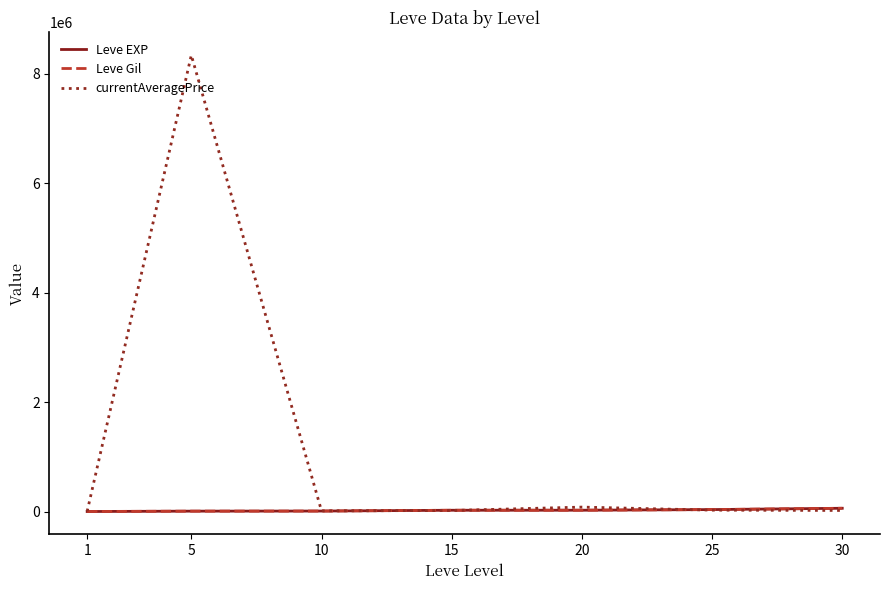

The value of Leve Gil at 15 is 23143.3. True or false?

True